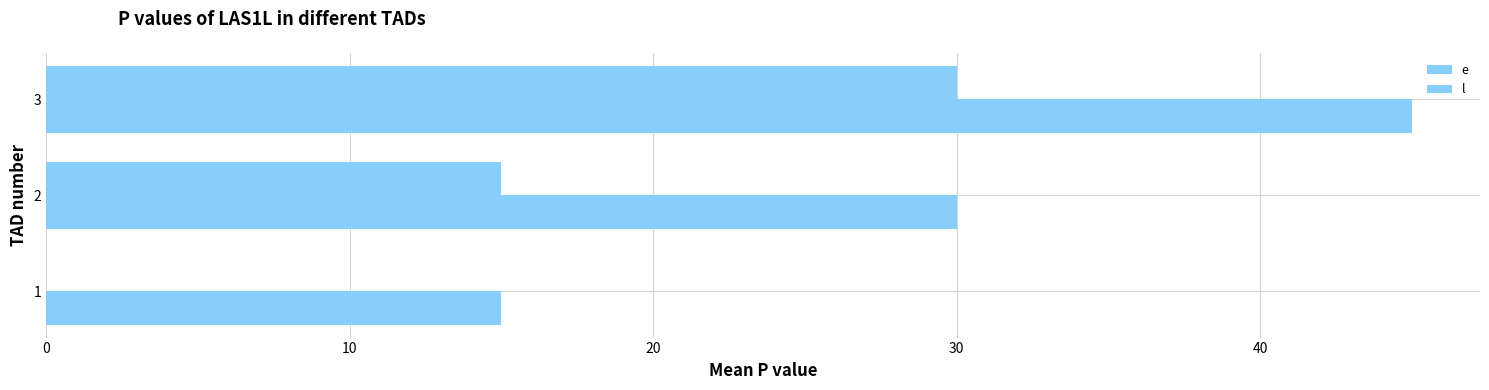

What is the sum of all e values?

45